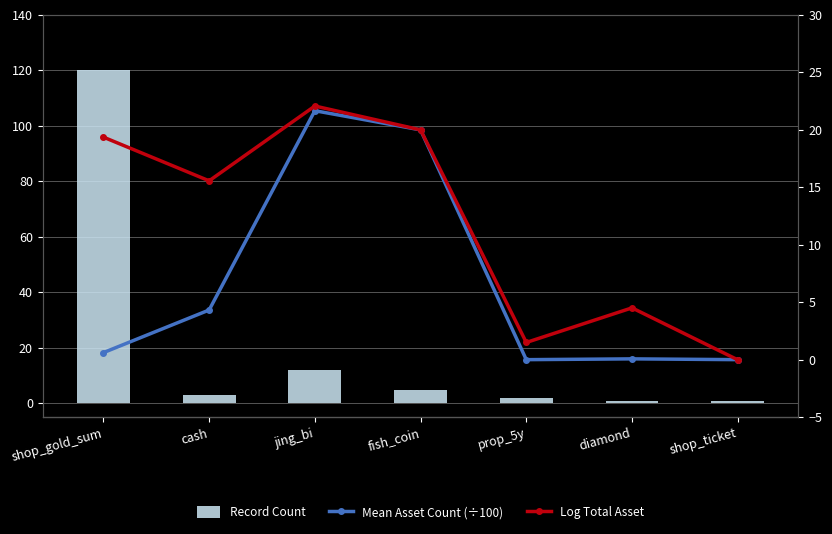

Which series has the largest range (max minus min)?

Record Count